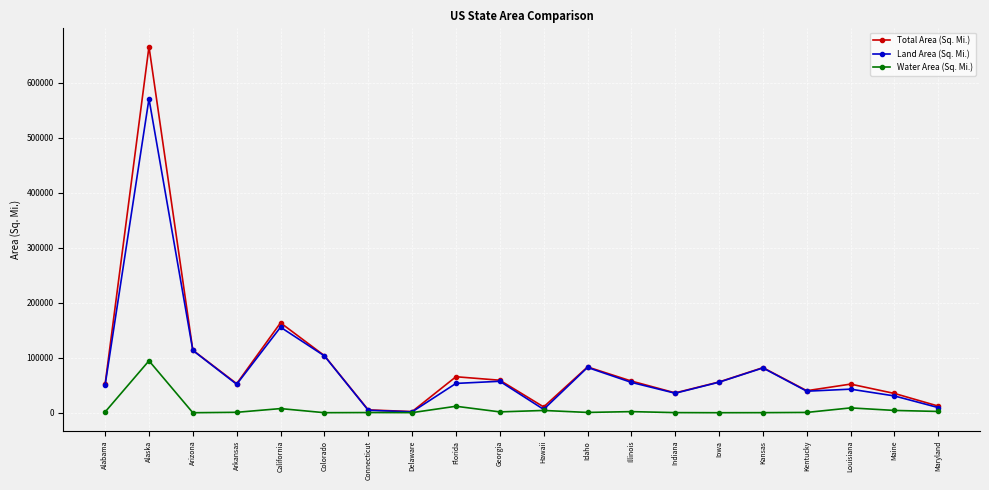

What is the label of the 20th point from the left?

Maryland